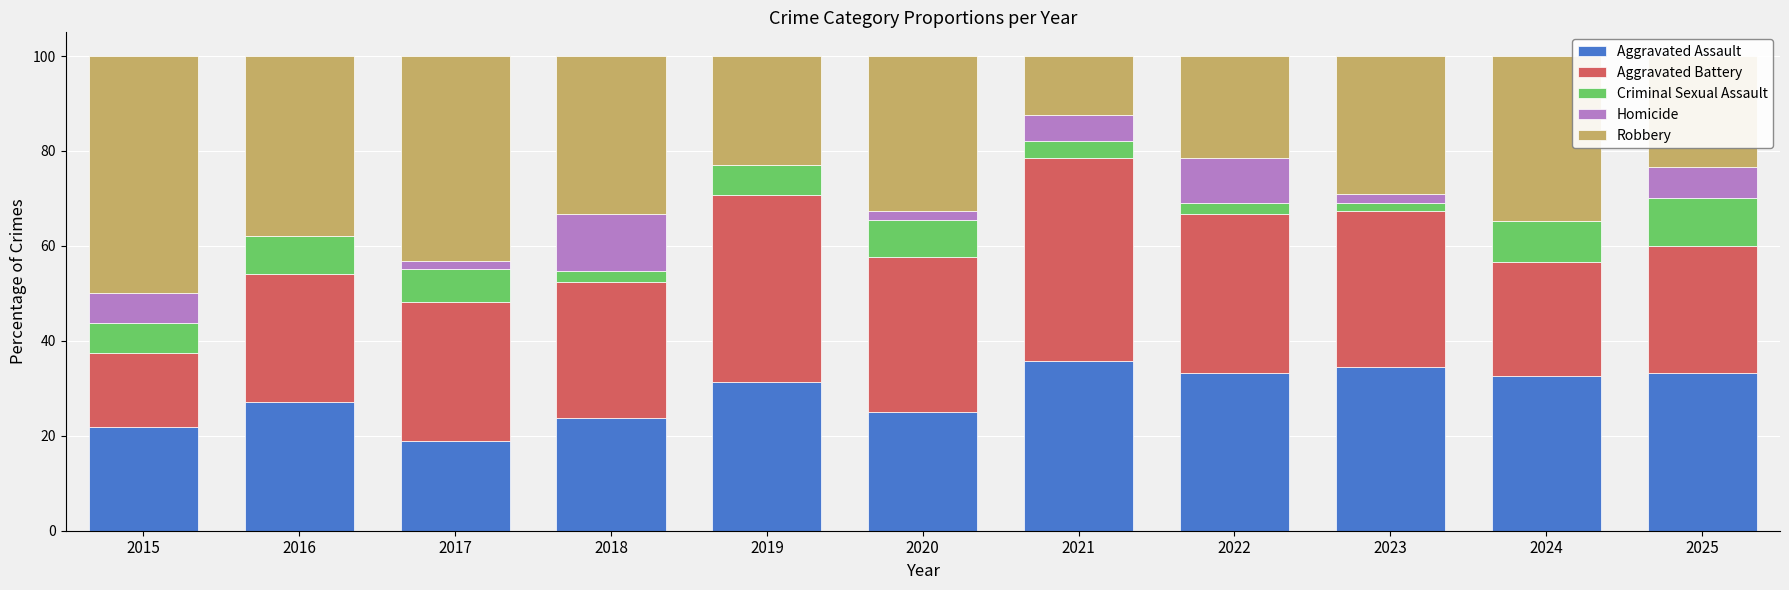

Is it true that Aggravated Assault equals 14.4 at 2016?

False